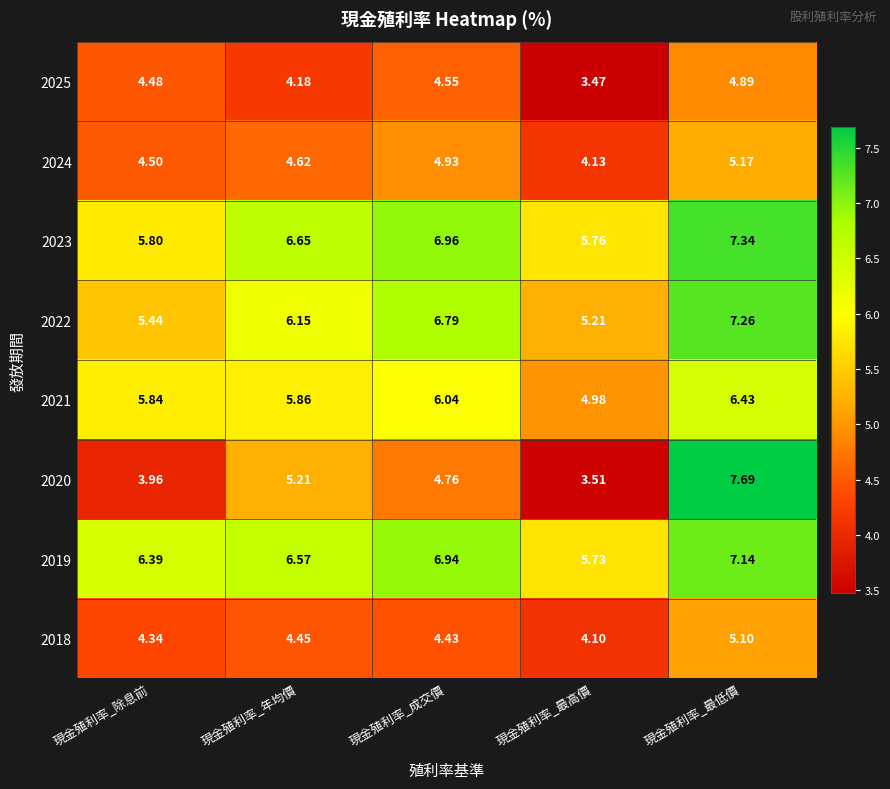

At which category is the sum across all series the highest?

現金殖利率_最低價